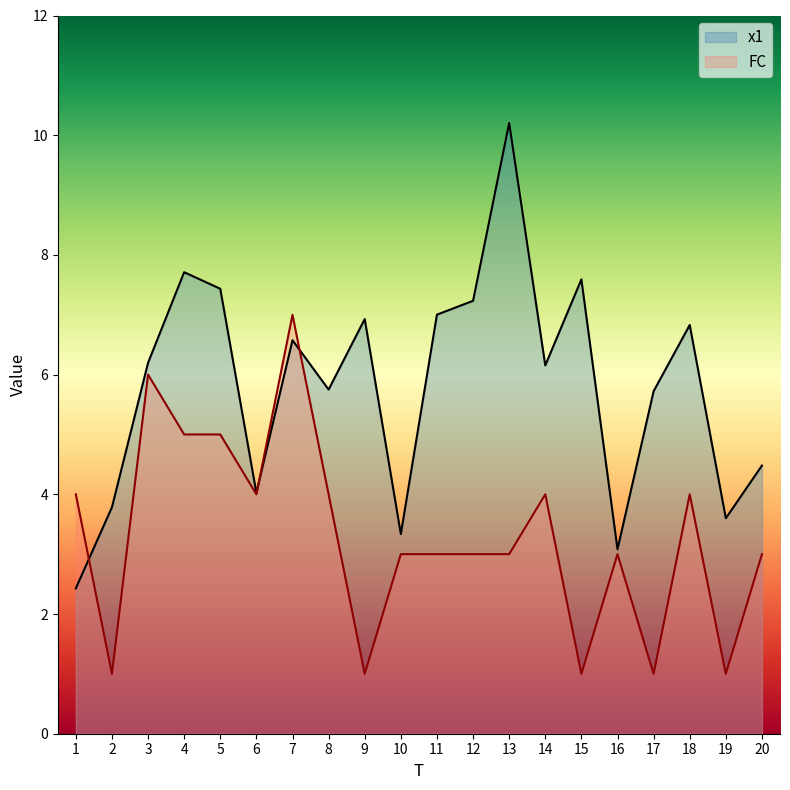

Which series has the largest total across all categories?

x1